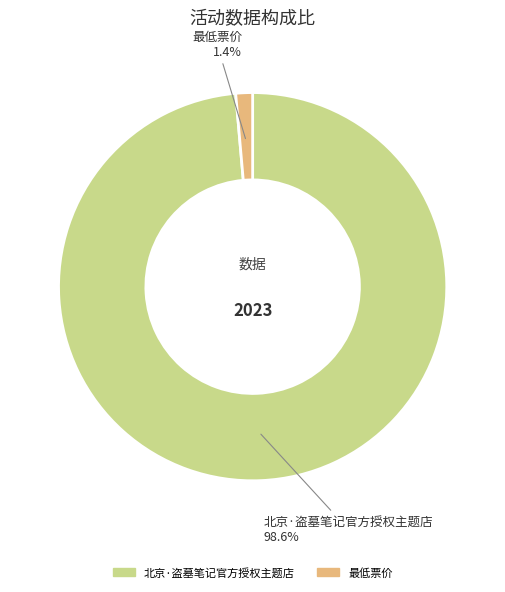

What is the total percentage of 最低票价 and 北京·盗墓笔记官方授权主题店?

100.0%